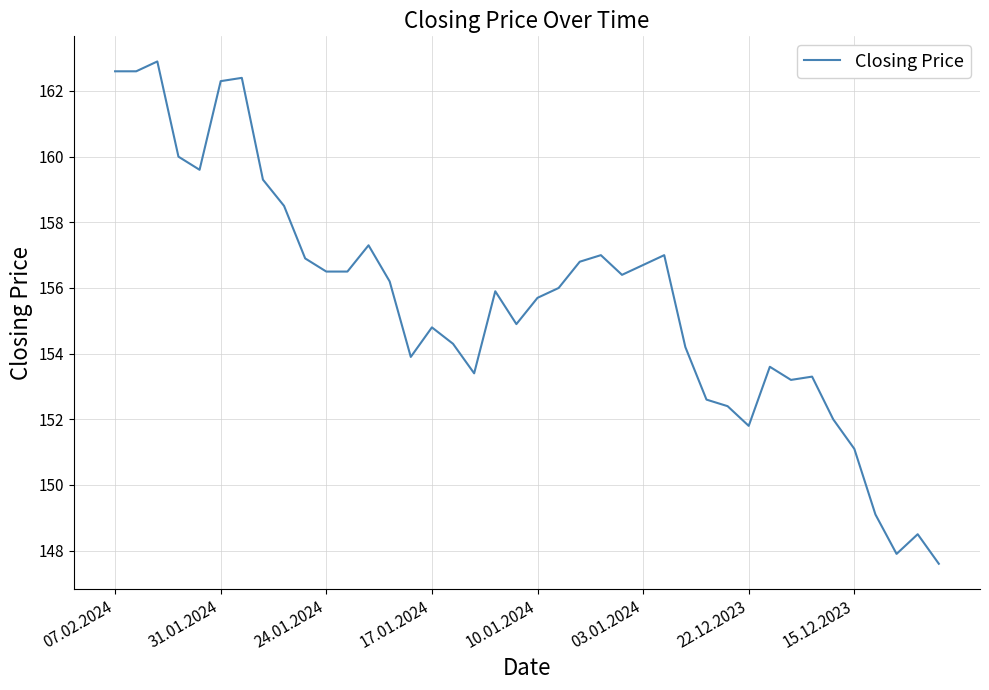

What is the maximum value shown in the chart?

162.9